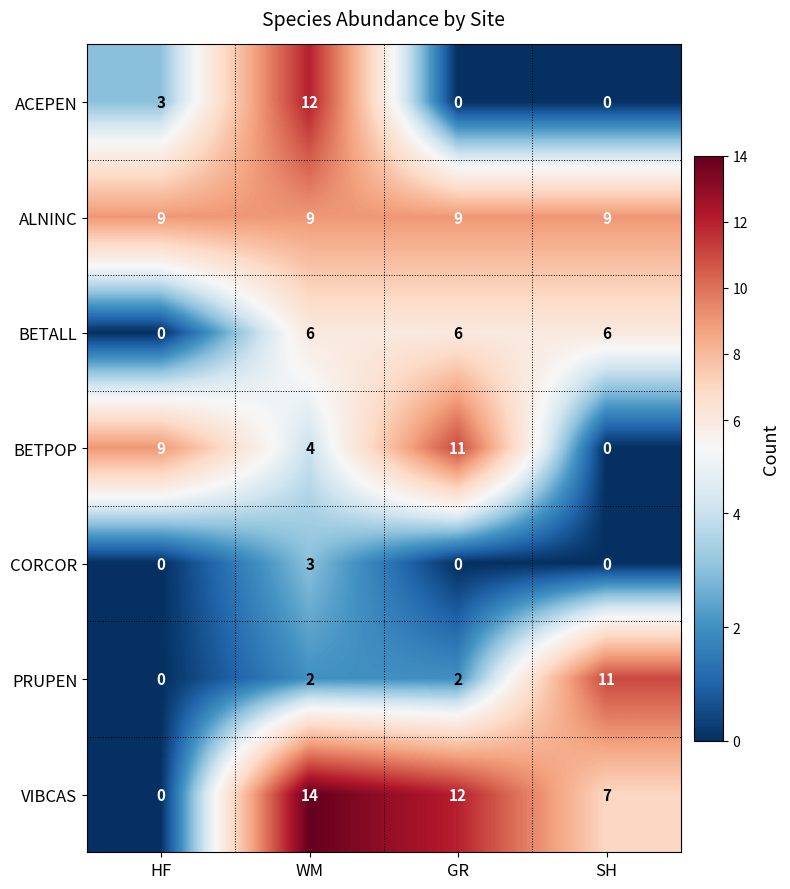

Reading left to right, list all the values displayed in this chart.

ACEPEN: HF=3	WM=12	GR=0	SH=0
ALNINC: HF=9	WM=9	GR=9	SH=9
BETALL: HF=0	WM=6	GR=6	SH=6
BETPOP: HF=9	WM=4	GR=11	SH=0
CORCOR: HF=0	WM=3	GR=0	SH=0
PRUPEN: HF=0	WM=2	GR=2	SH=11
VIBCAS: HF=0	WM=14	GR=12	SH=7